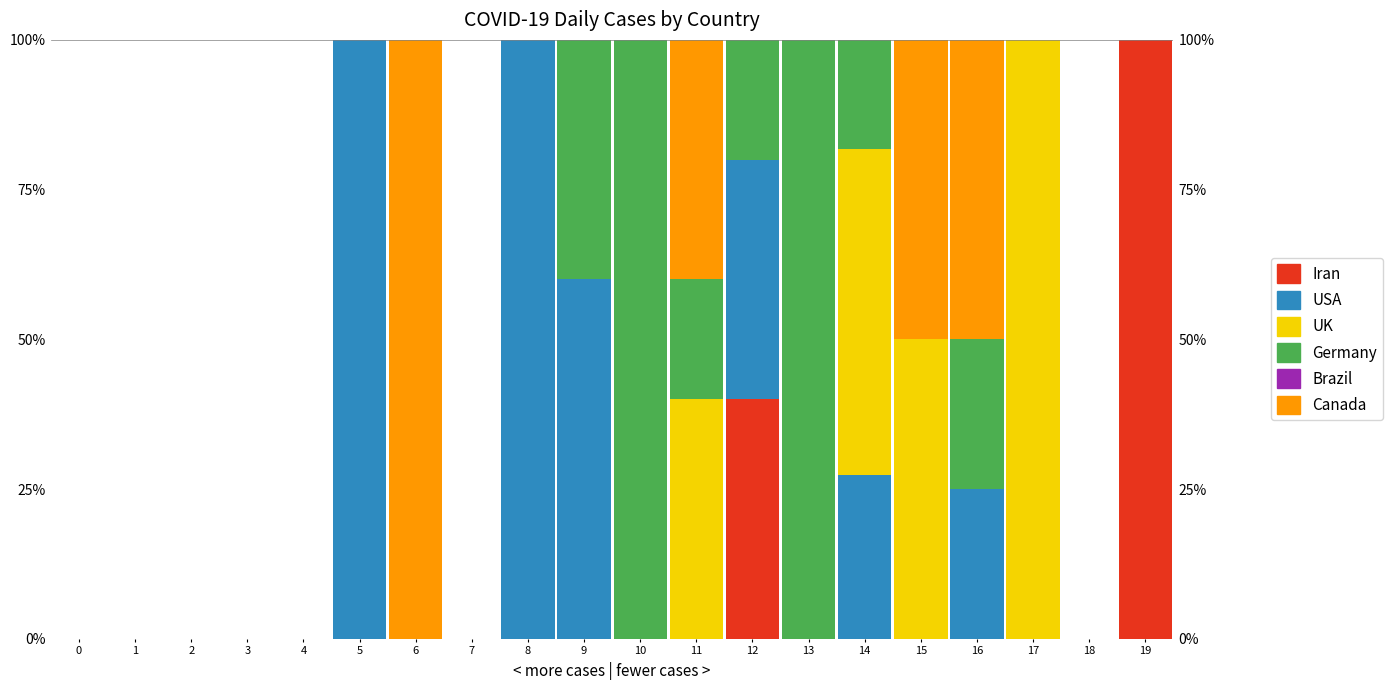

Reading left to right, extract all data points from this chart.

Iran: 0.0	0.0	0.0	0.0	0.0	0.0	0.0	0.0	0.0	0.0	0.0	0.0	40.0	0.0	0.0	0.0	0.0	0.0	0.0	100.0
USA: 0.0	0.0	0.0	0.0	0.0	100.0	0.0	0.0	100.0	60.0	0.0	0.0	40.0	0.0	27.3	0.0	25.0	0.0	0.0	0.0
UK: 0.0	0.0	0.0	0.0	0.0	0.0	0.0	0.0	0.0	0.0	0.0	40.0	0.0	0.0	54.5	50.0	0.0	100.0	0.0	0.0
Germany: 0.0	0.0	0.0	0.0	0.0	0.0	0.0	0.0	0.0	40.0	100.0	20.0	20.0	100.0	18.2	0.0	25.0	0.0	0.0	0.0
Brazil: 0.0	0.0	0.0	0.0	0.0	0.0	0.0	0.0	0.0	0.0	0.0	0.0	0.0	0.0	0.0	0.0	0.0	0.0	0.0	0.0
Canada: 0.0	0.0	0.0	0.0	0.0	0.0	100.0	0.0	0.0	0.0	0.0	40.0	0.0	0.0	0.0	50.0	50.0	0.0	0.0	0.0